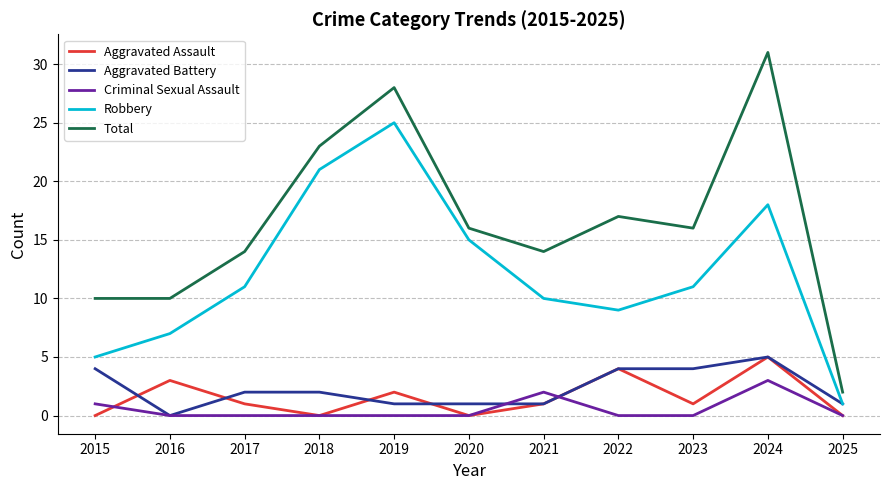

The Robbery series shows 18 at 2024. True or false?

True